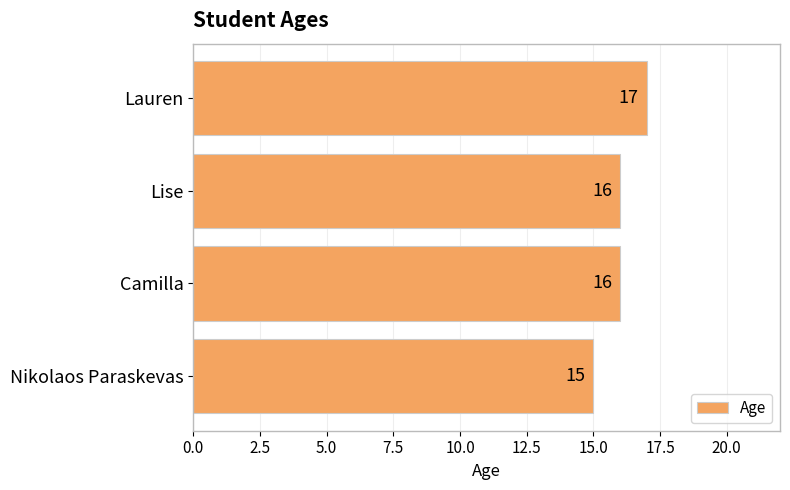

What is the minimum value shown in the chart?

15